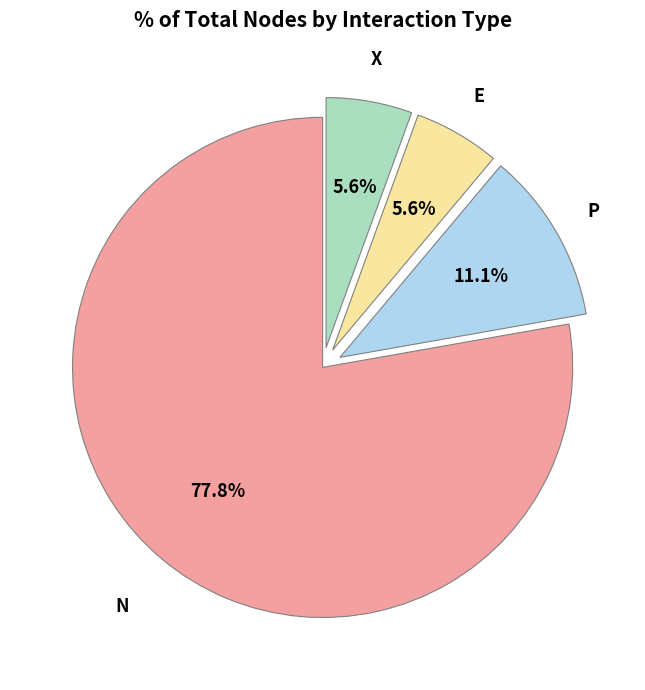

Is it true that N is 85% of the pie?

False